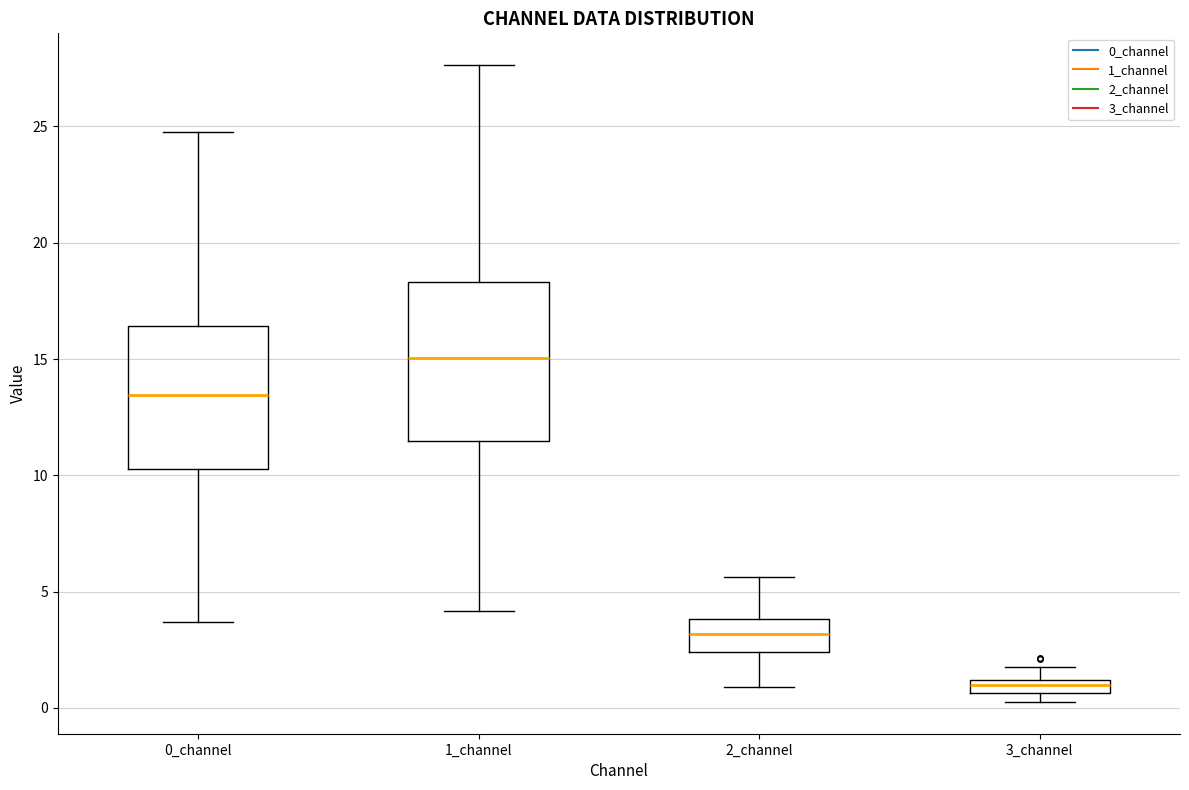

Which box has the lowest median line?

3_channel